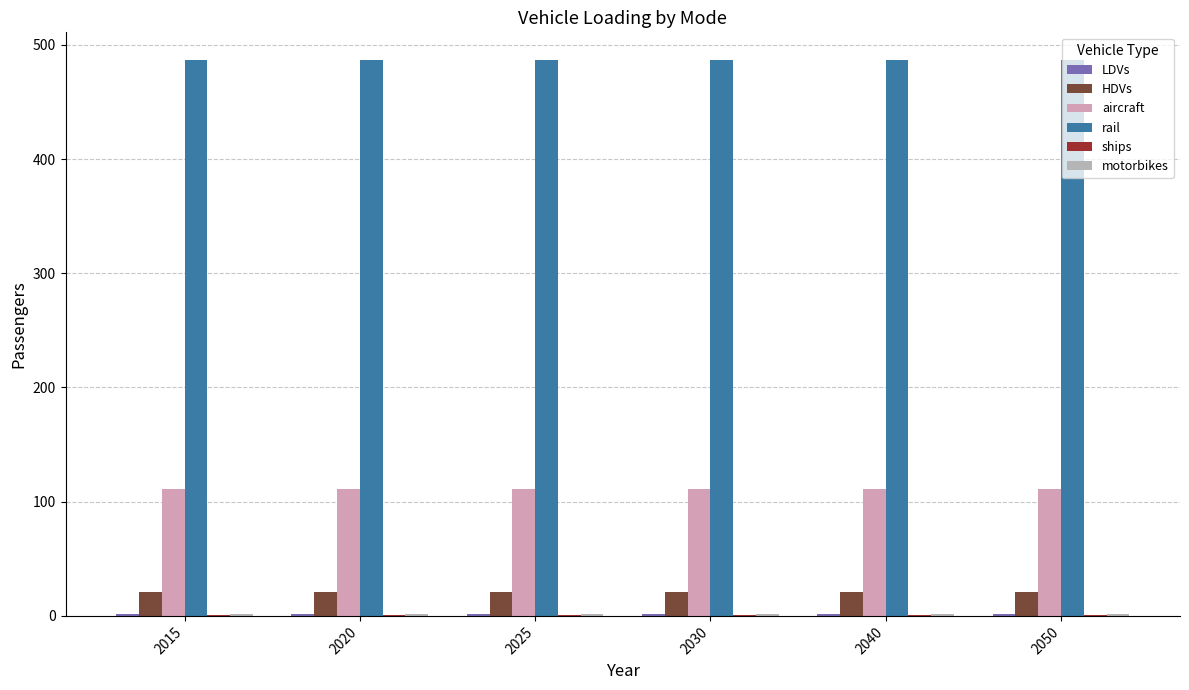

At which label does ships reach its minimum?

2015